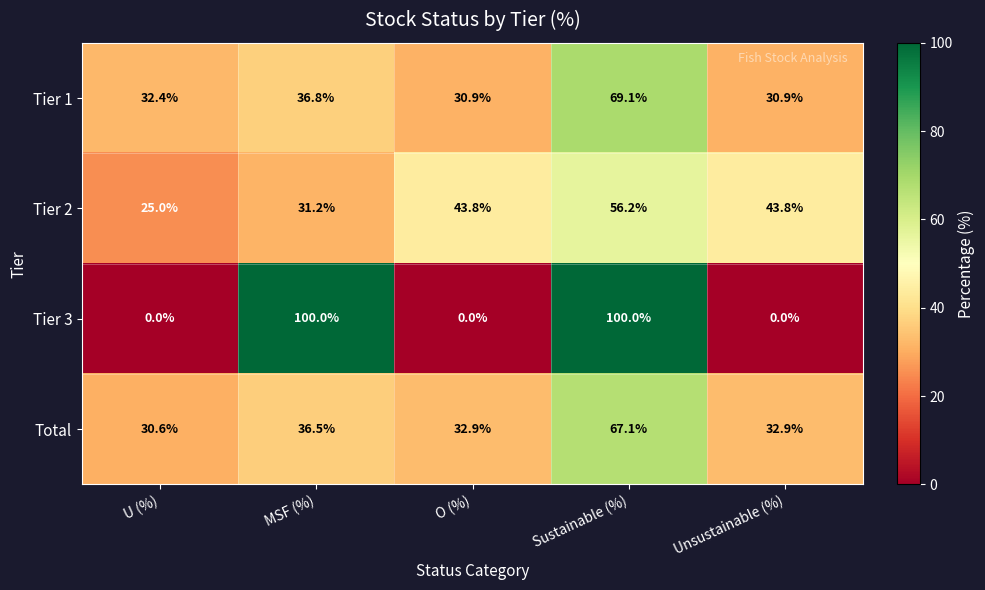

What is the minimum value for Total?

30.6